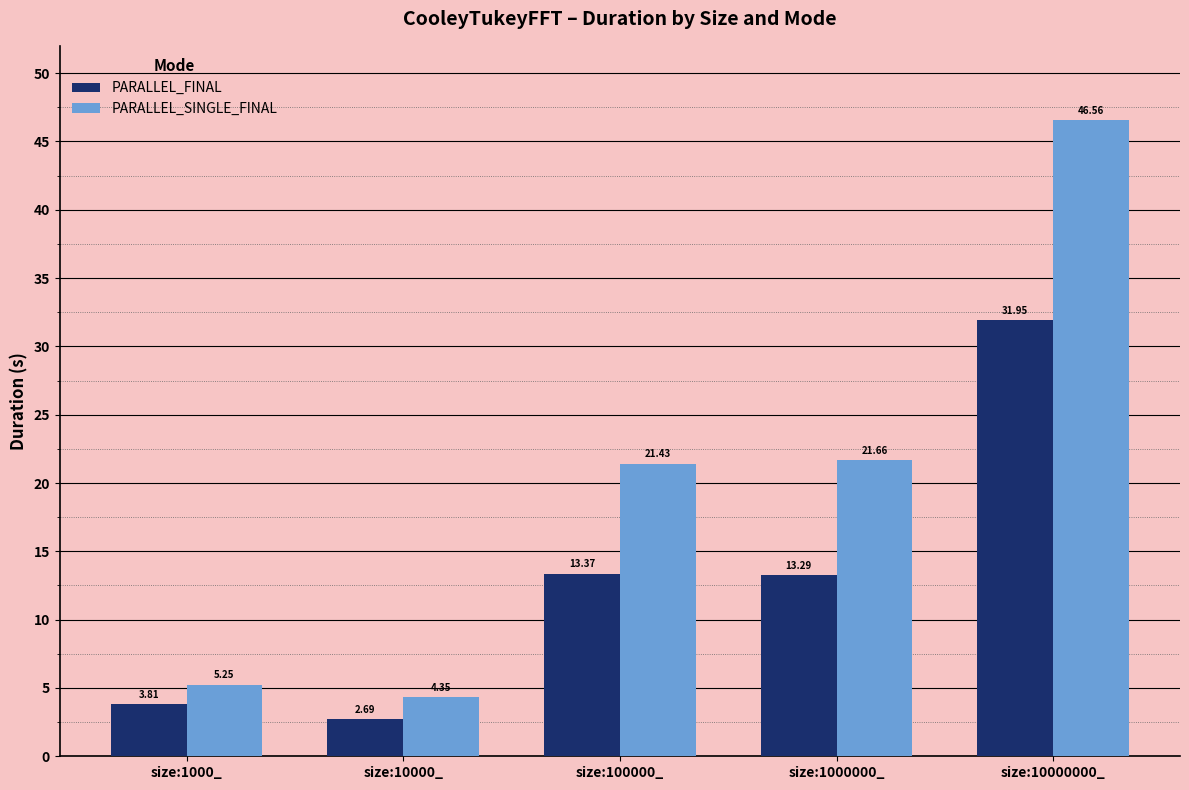

What are all the series names shown in the legend?

PARALLEL_FINAL, PARALLEL_SINGLE_FINAL